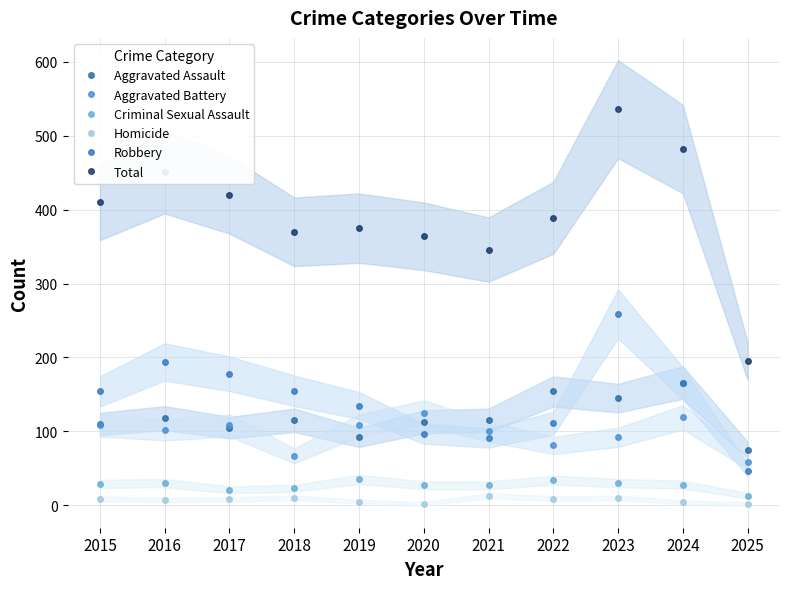

True or false: Aggravated Assault and Homicide cross at least once.

False